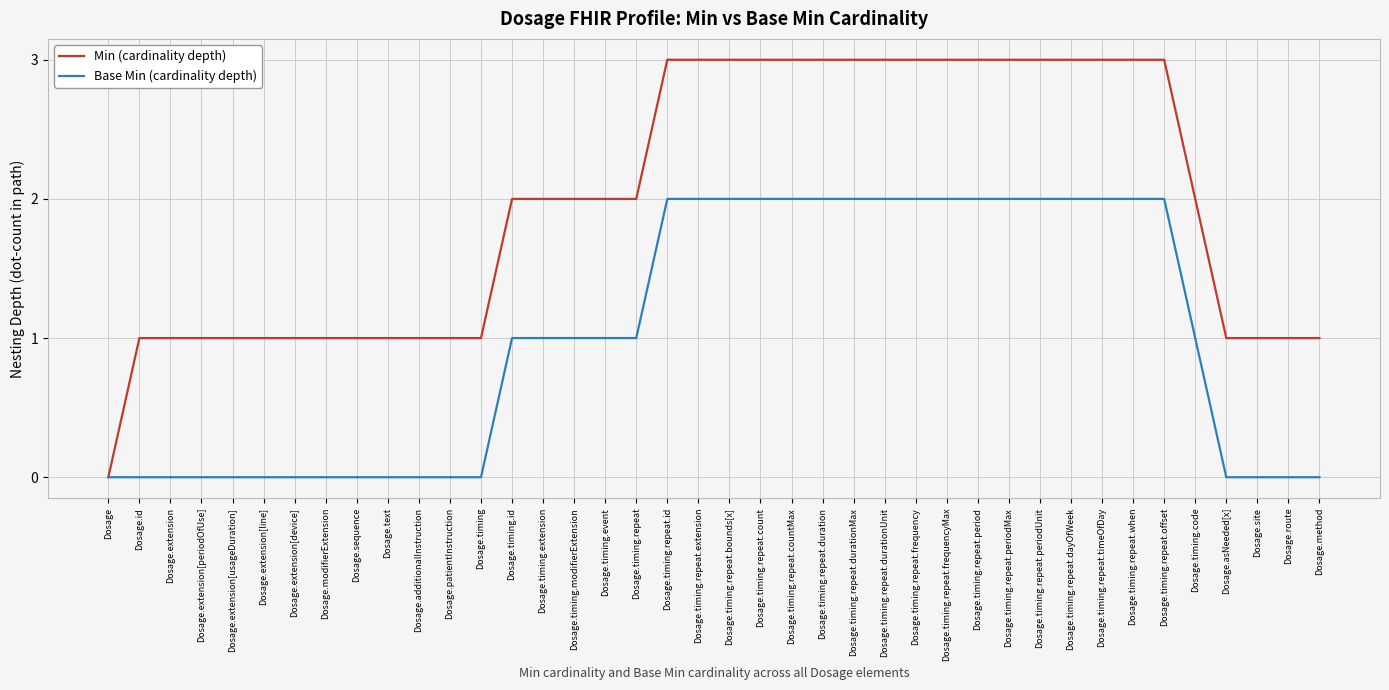

What is the spread (max minus min) of values at Dosage.method?

1